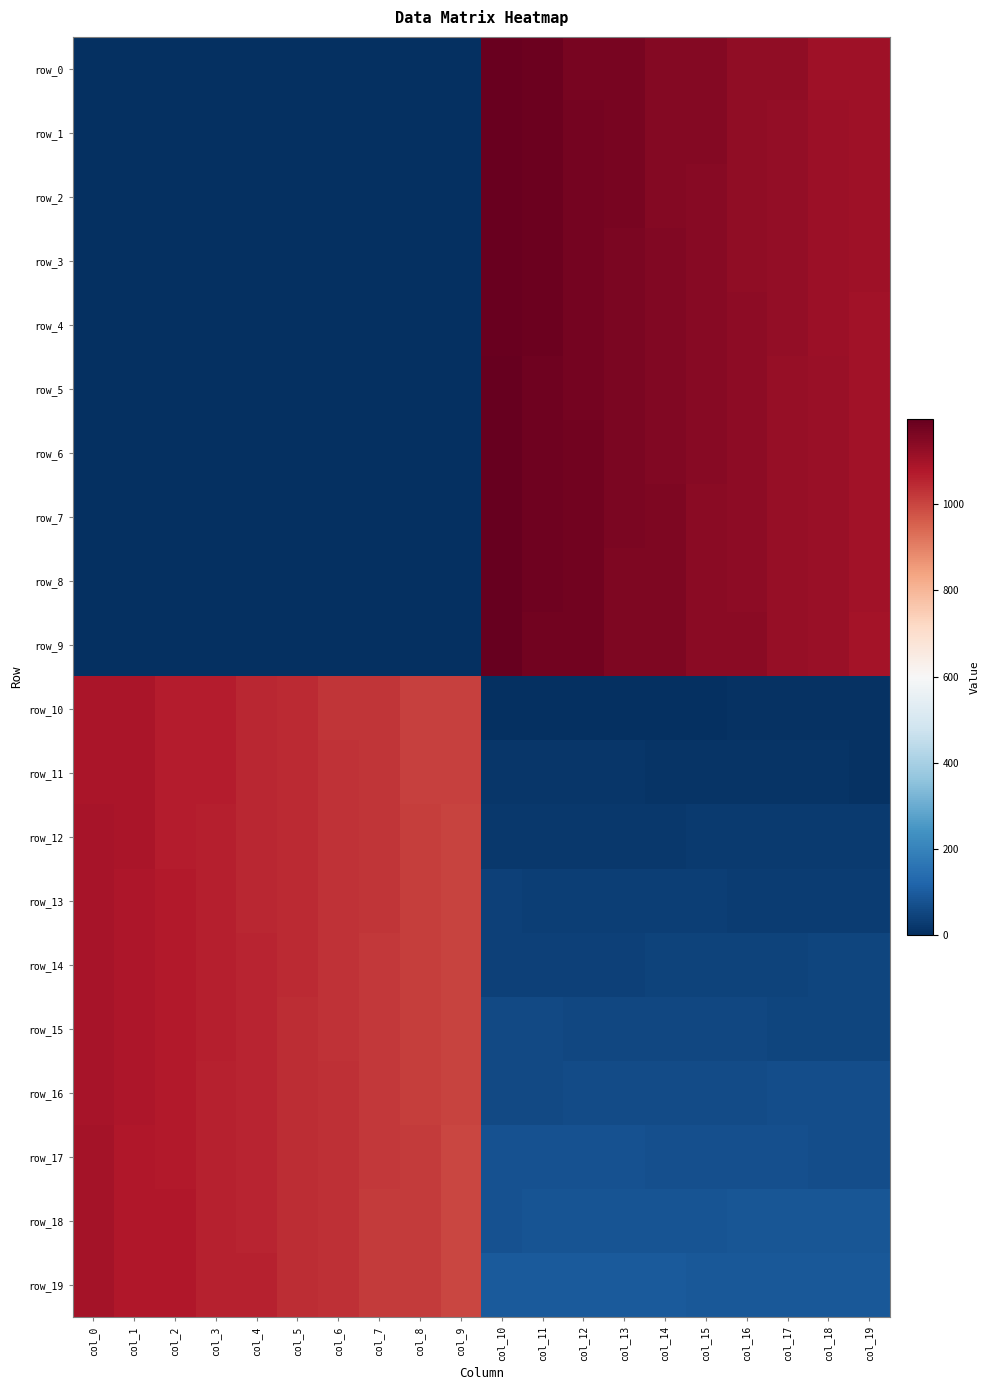

At how many categories does at least one series exceed 54?

20